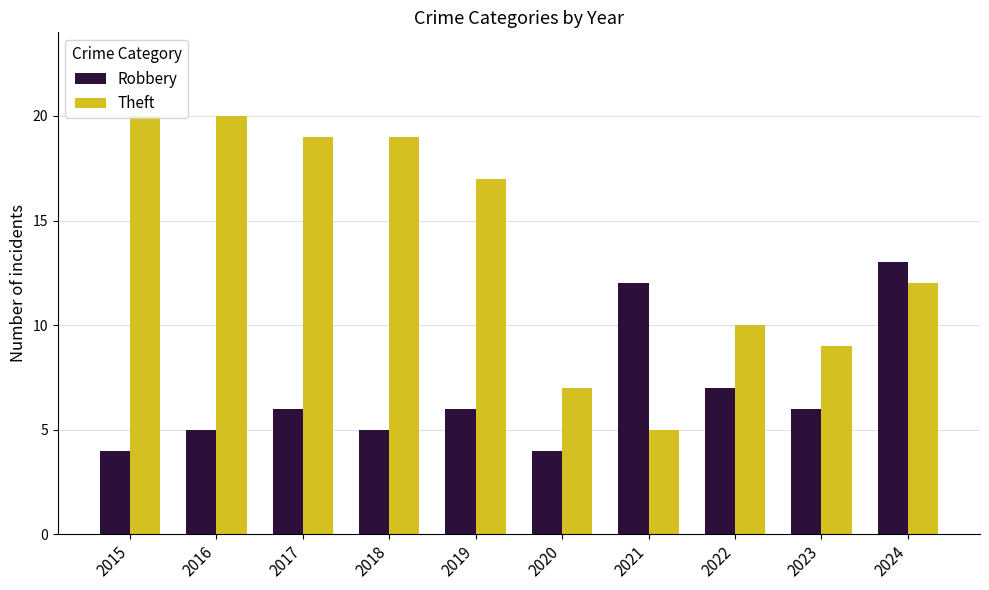

Is it true that Theft equals 17 at 2019?

True